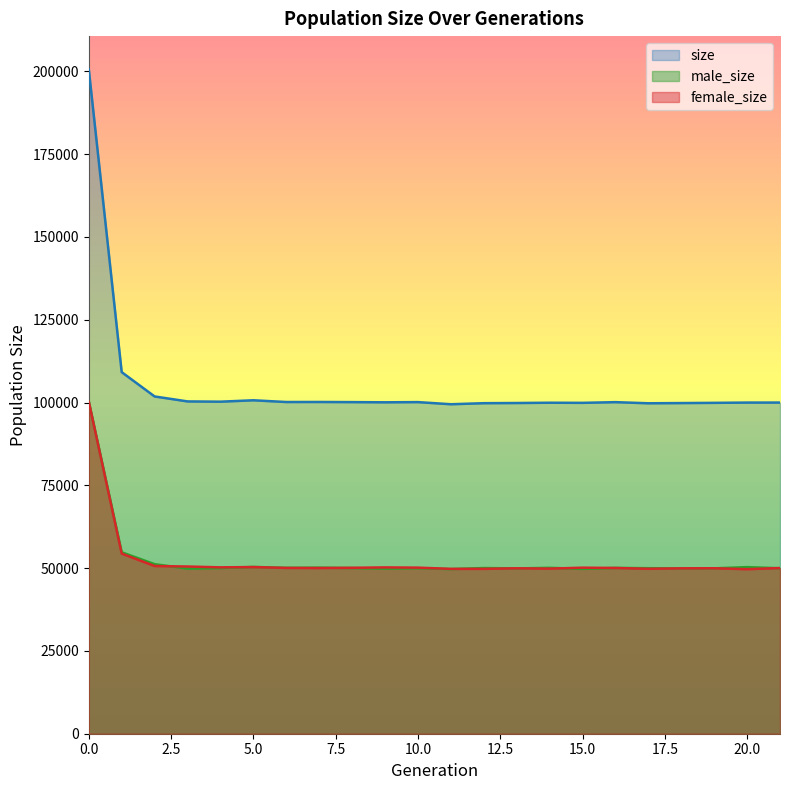

At which category does female_size reach its first local peak?

5